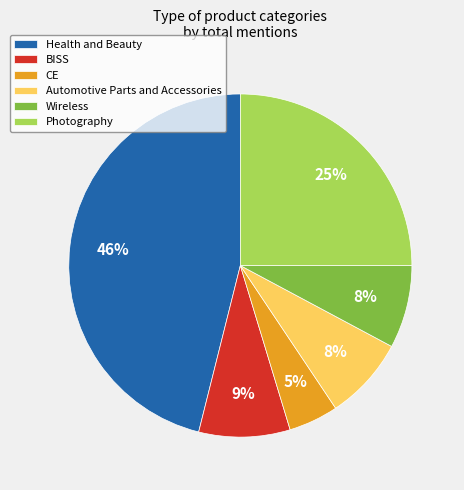

What is the smallest slice in the pie chart?

CE